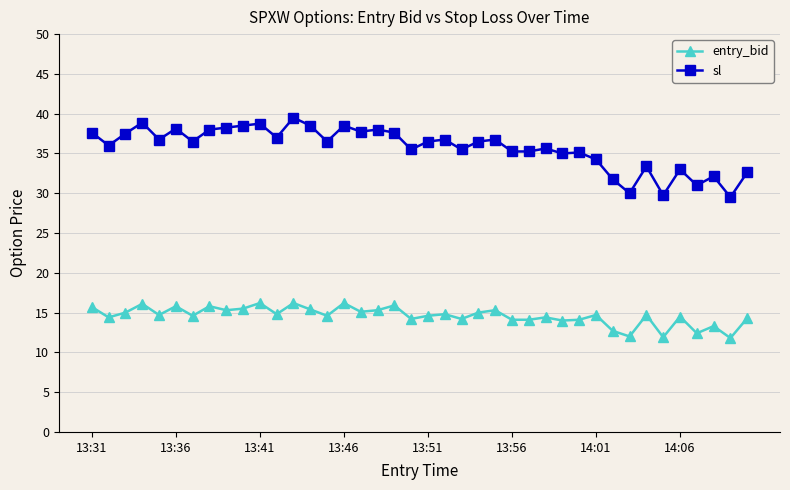

At how many categories does at least one series exceed 18?

40